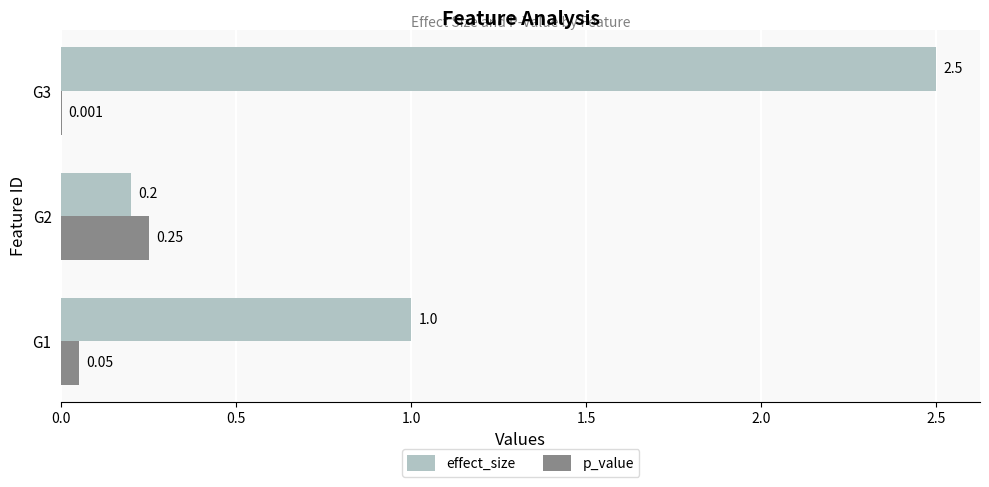

Which series has the largest total across all categories?

effect_size